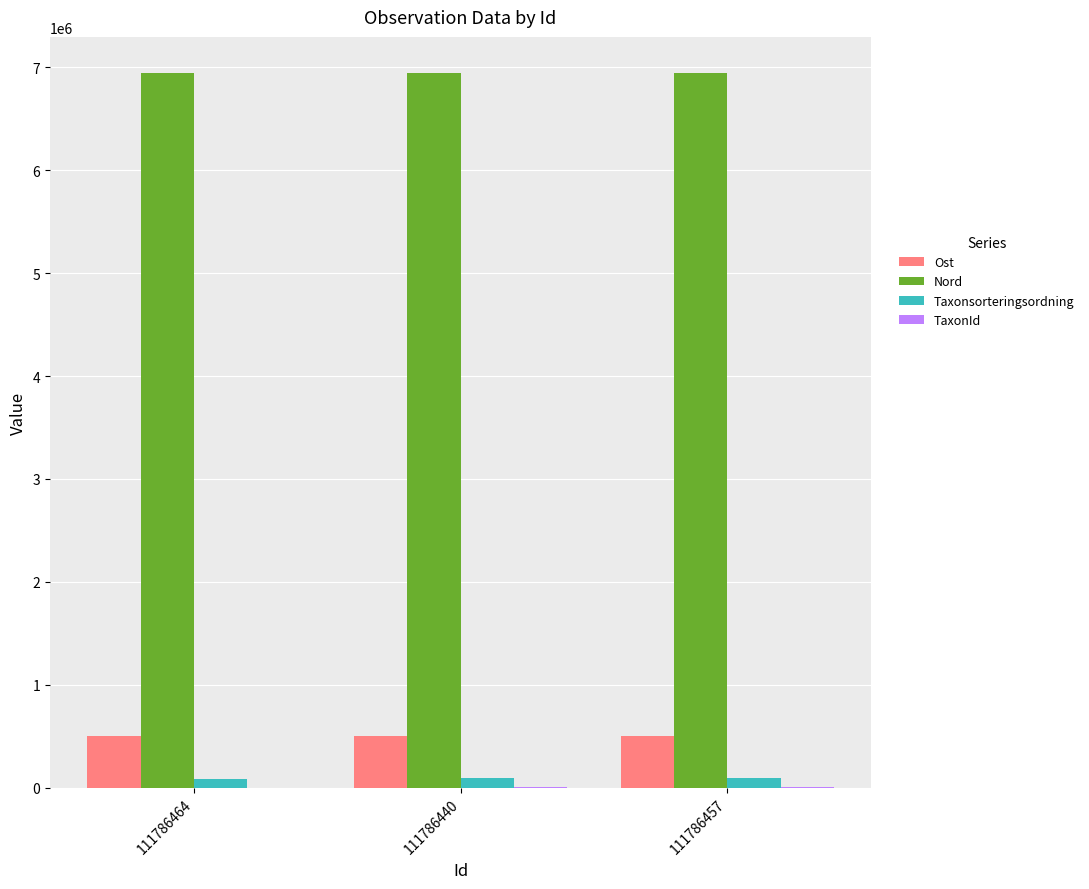

True or false: Taxonsorteringsordning has a value of 90666 at 111786440.

True